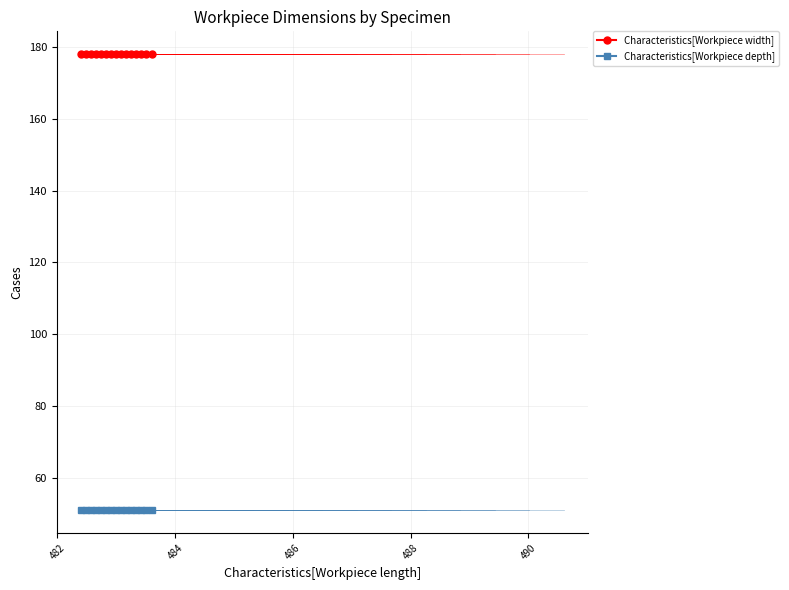

Reading right to left, list all the values displayed in this chart.

Characteristics[Workpiece width]: 178	178	178	178	178	178	178	178	178	178	178	178	178	178	178
Characteristics[Workpiece depth]: 51	51	51	51	51	51	51	51	51	51	51	51	51	51	51